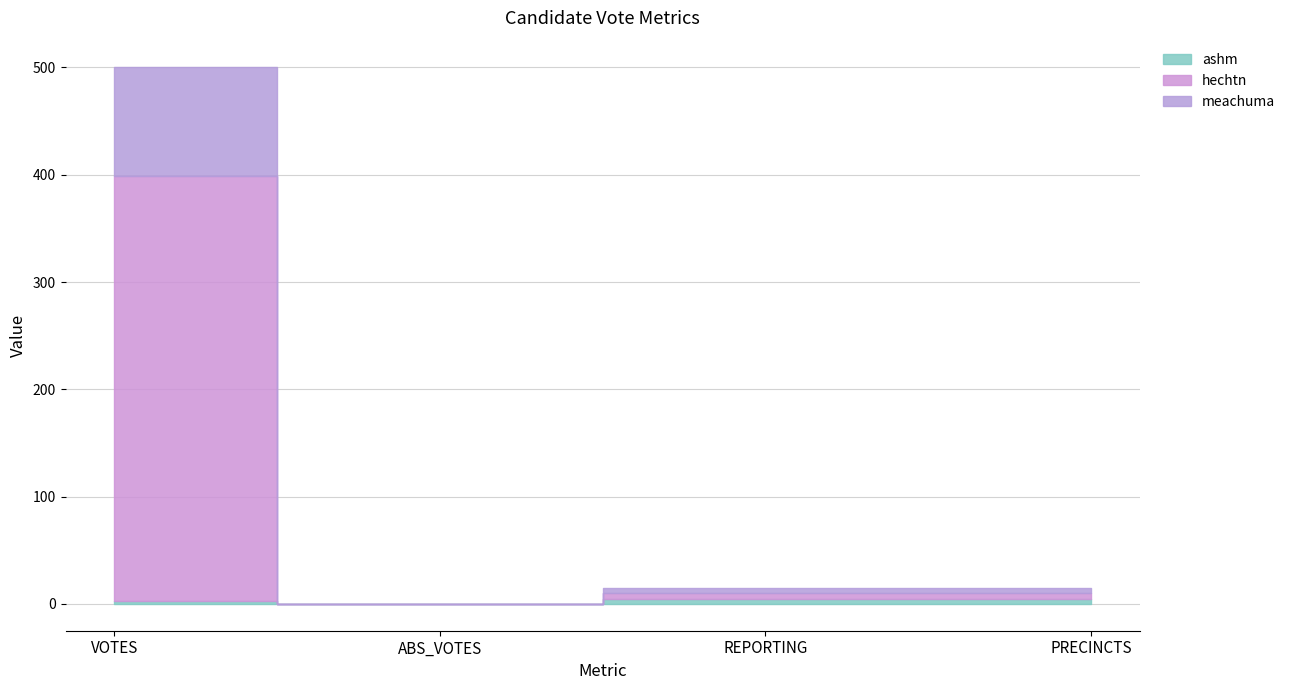

Reading right to left, list all the values displayed in this chart.

ashm: 5	5	0	3
hechtn: 5	5	0	396
meachuma: 5	5	0	101